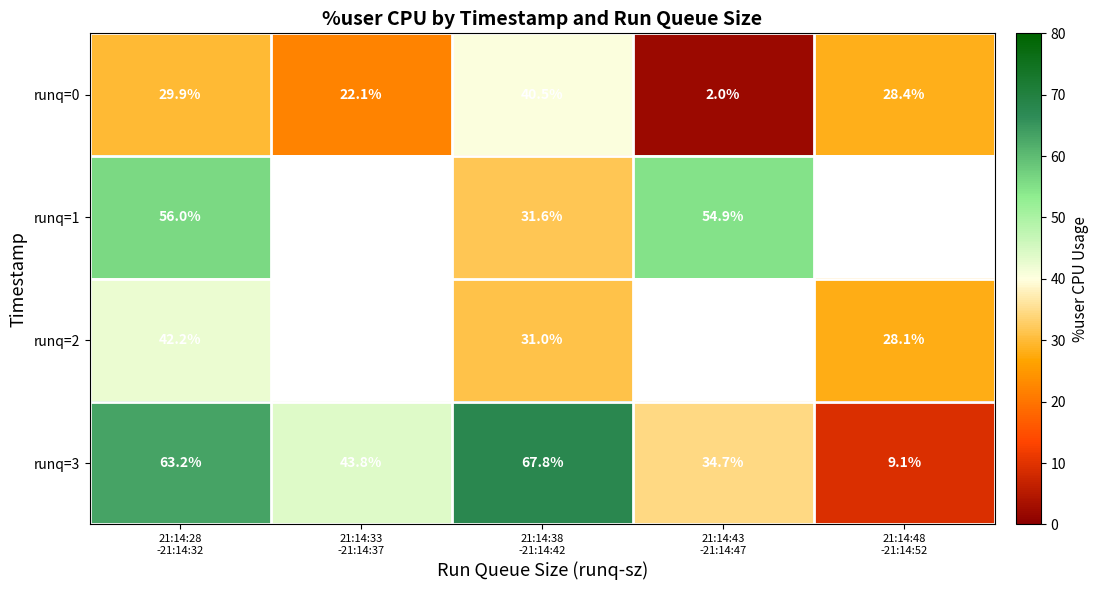

Which category has the lowest value across all series?

21:14:43
-21:14:47